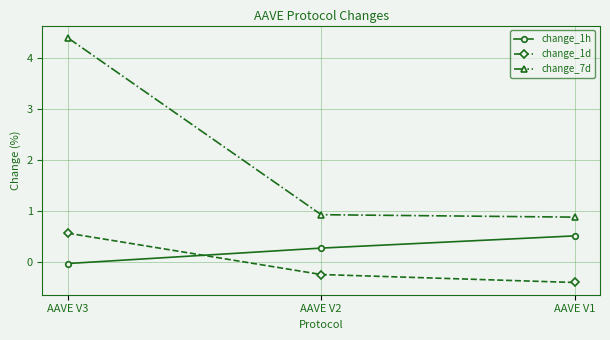

What is the value of the change_1d point at the 2nd from the left?

-0.3